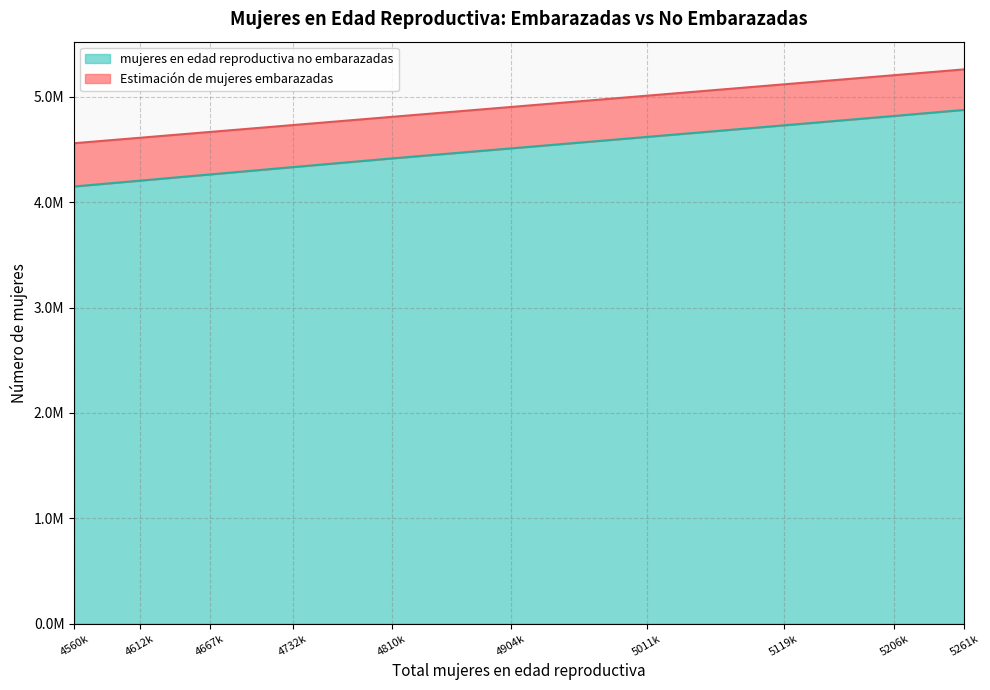

What is the value of the 3rd point from the left?

4263833.0